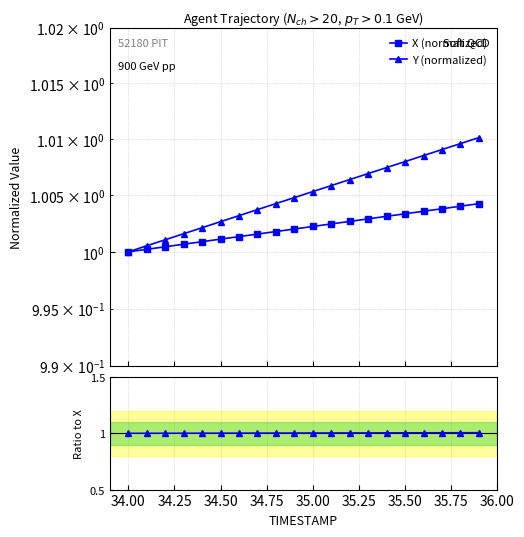

At 35.25, list the series in order from smallest to largest.

X (normalized), Y/X ratio, Y (normalized)